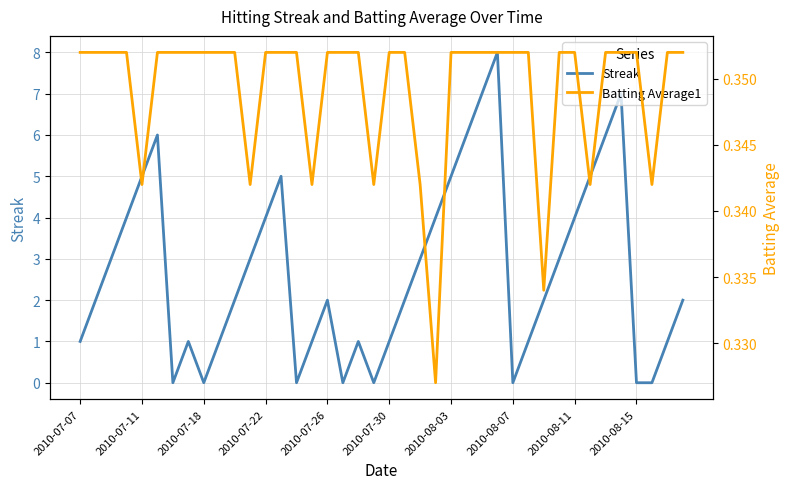

How many intersections are there between Batting Average1 and Streak?

14